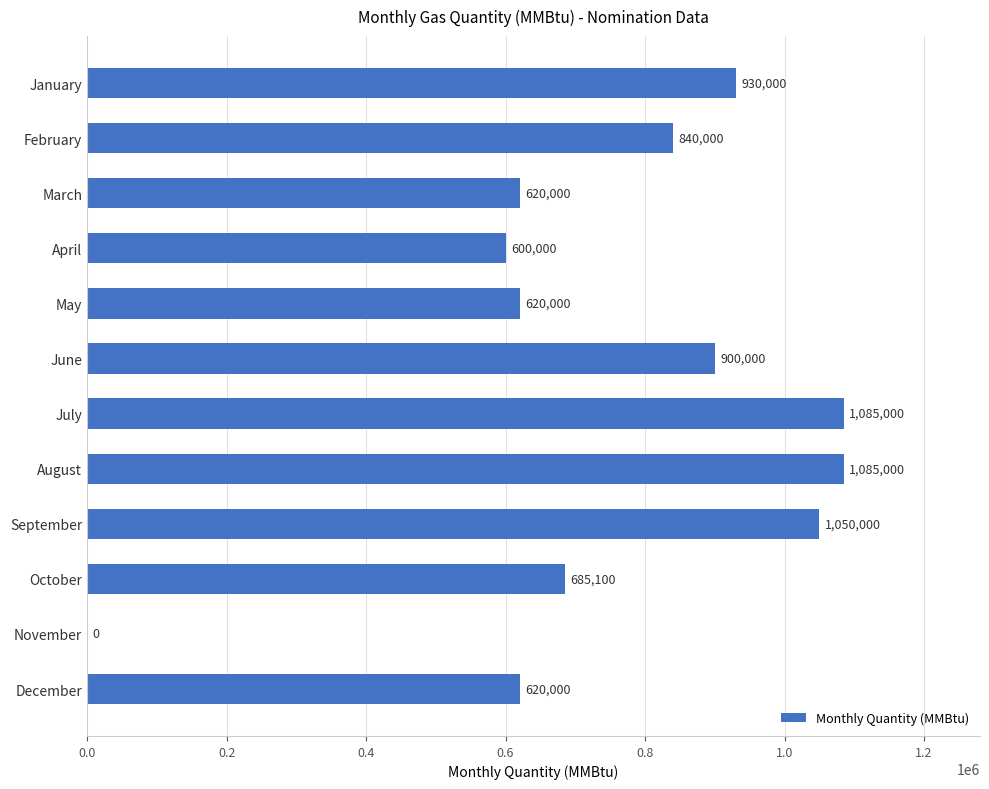

True or false: the data shows 959077 at May.

False